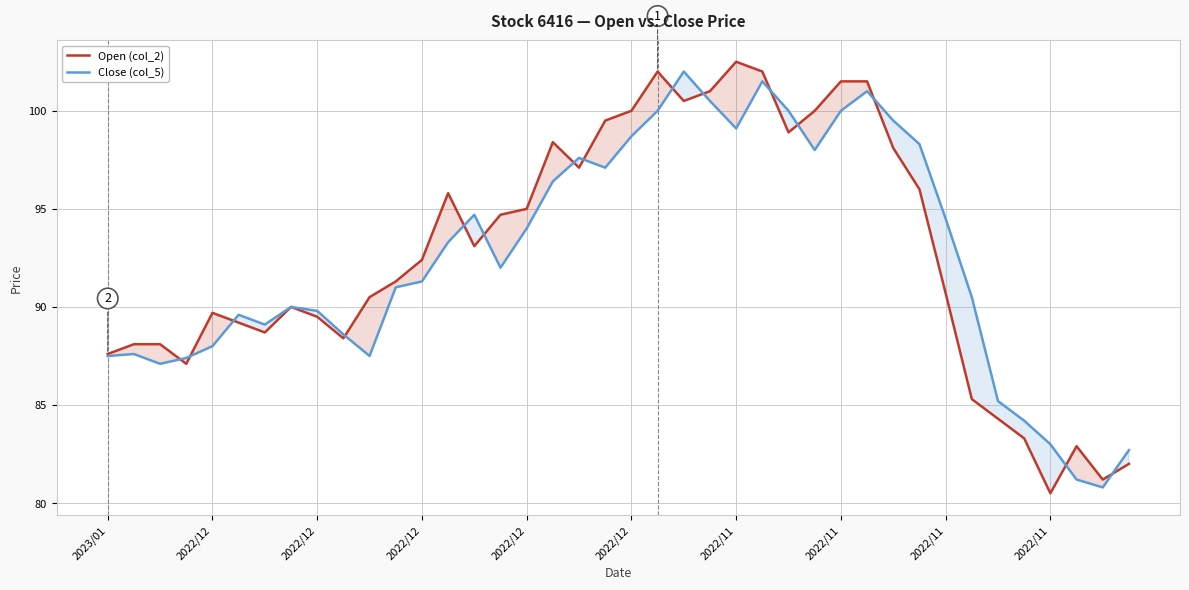

True or false: Close (col_5) has a value of 51.4 at 37.

False